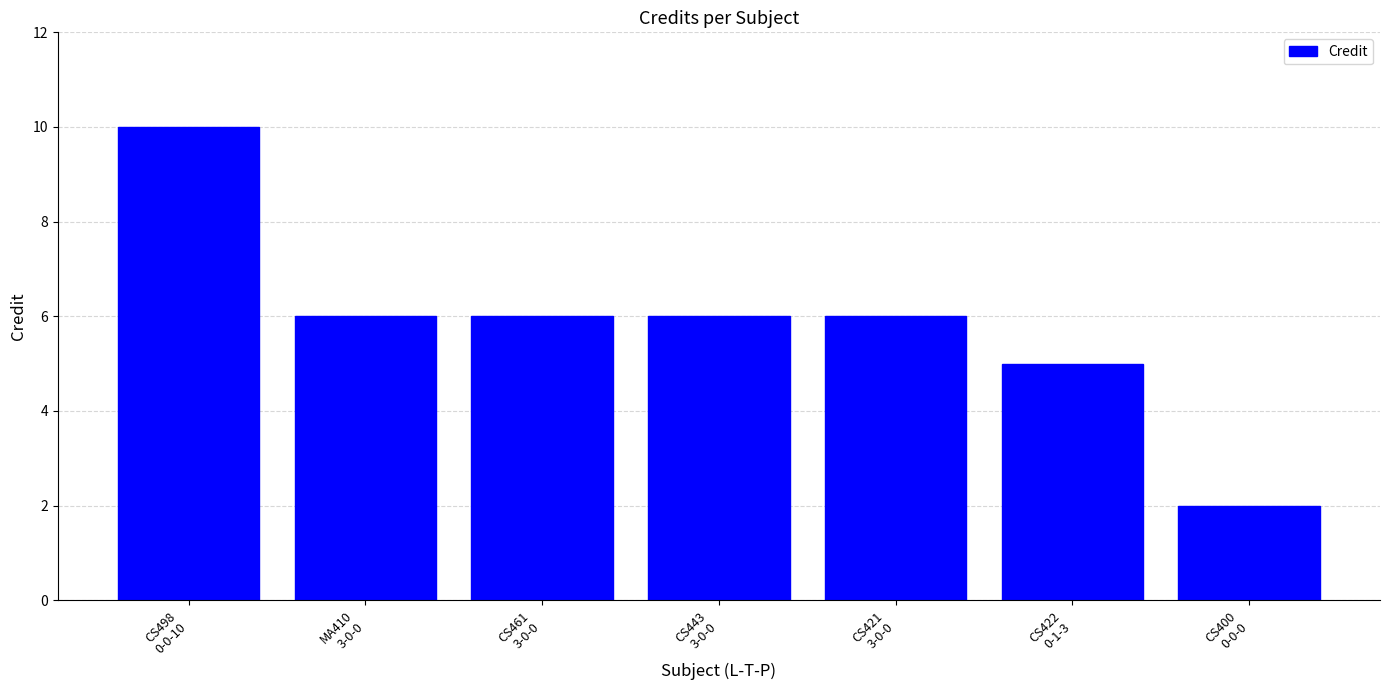

At which category does the chart reach its minimum across all series?

CS400
0-0-0